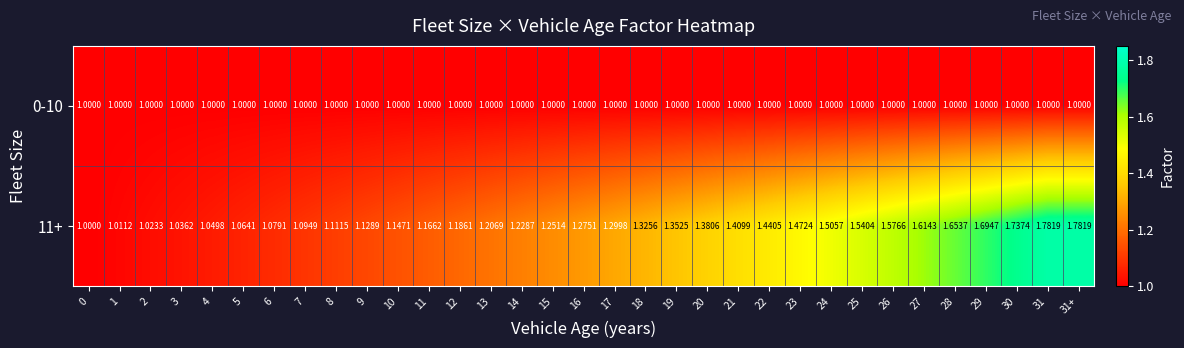

Count the number of categories in the chart.

33